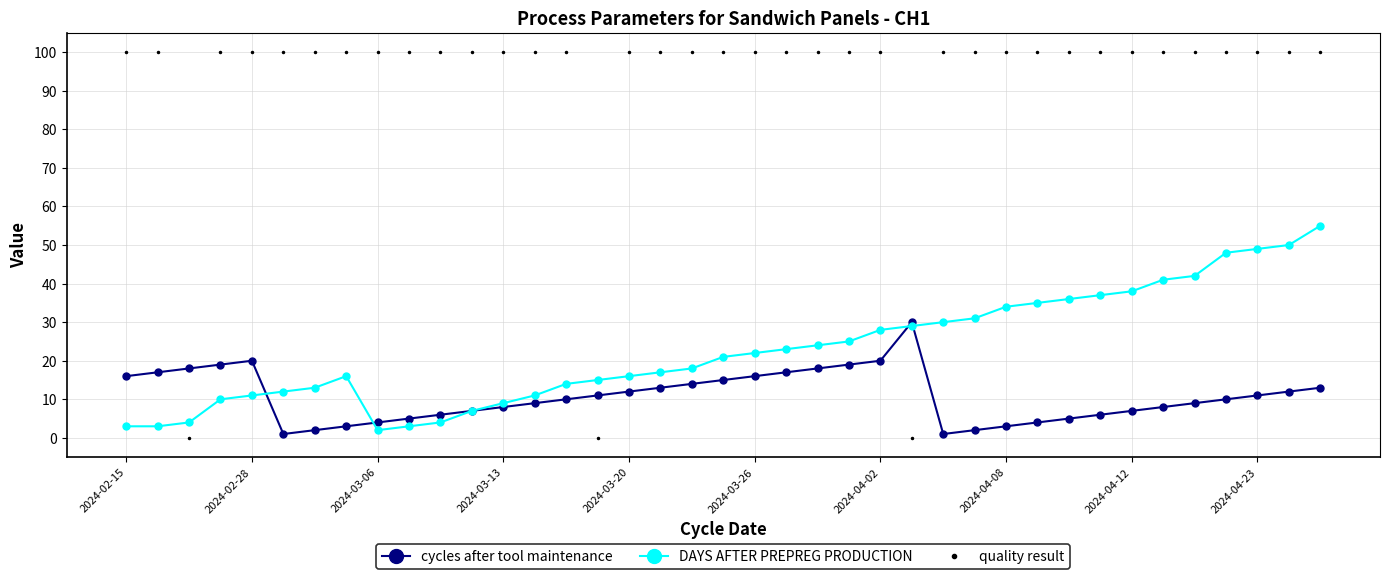

List the series in order of their peak value, lowest first.

cycles after tool maintenance, DAYS AFTER PREPREG PRODUCTION, quality result